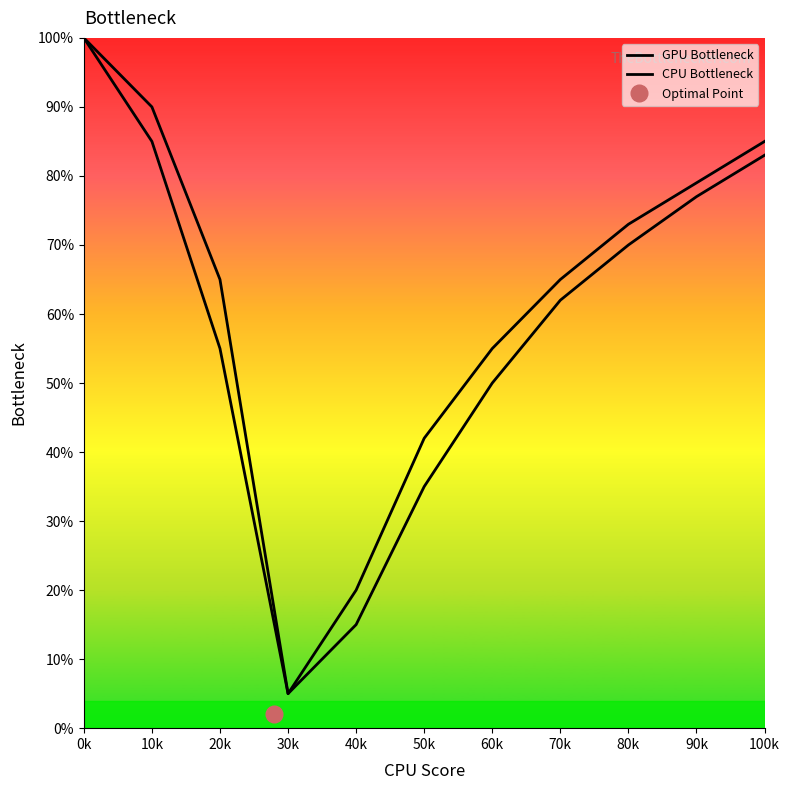

True or false: GPU Bottleneck and CPU Bottleneck intersect in this chart.

False